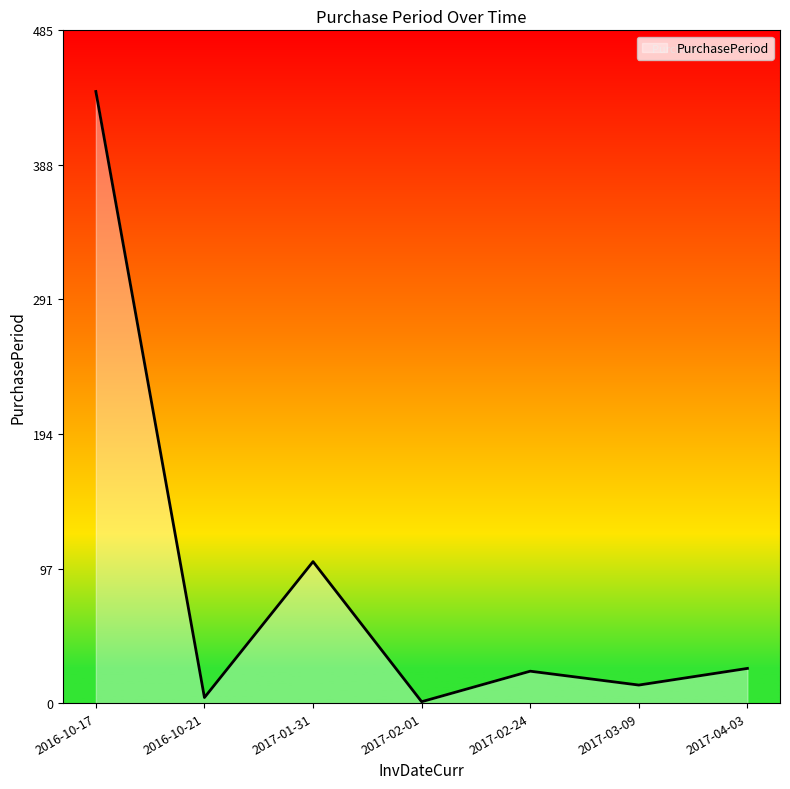

Approximately how many times larger is the value at 2017-04-03 compared to 2016-10-17?

0.1